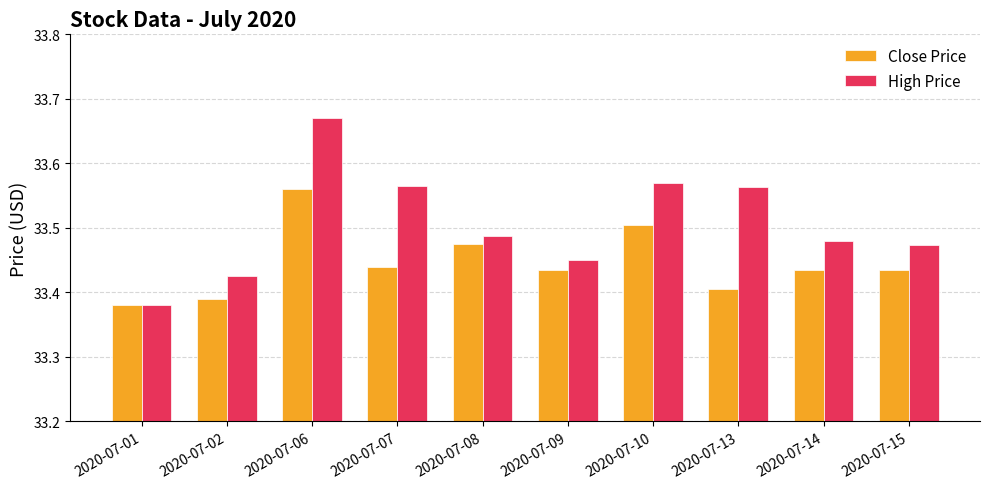

What is the difference between the maximum and second lowest values in the High Price series?

0.2